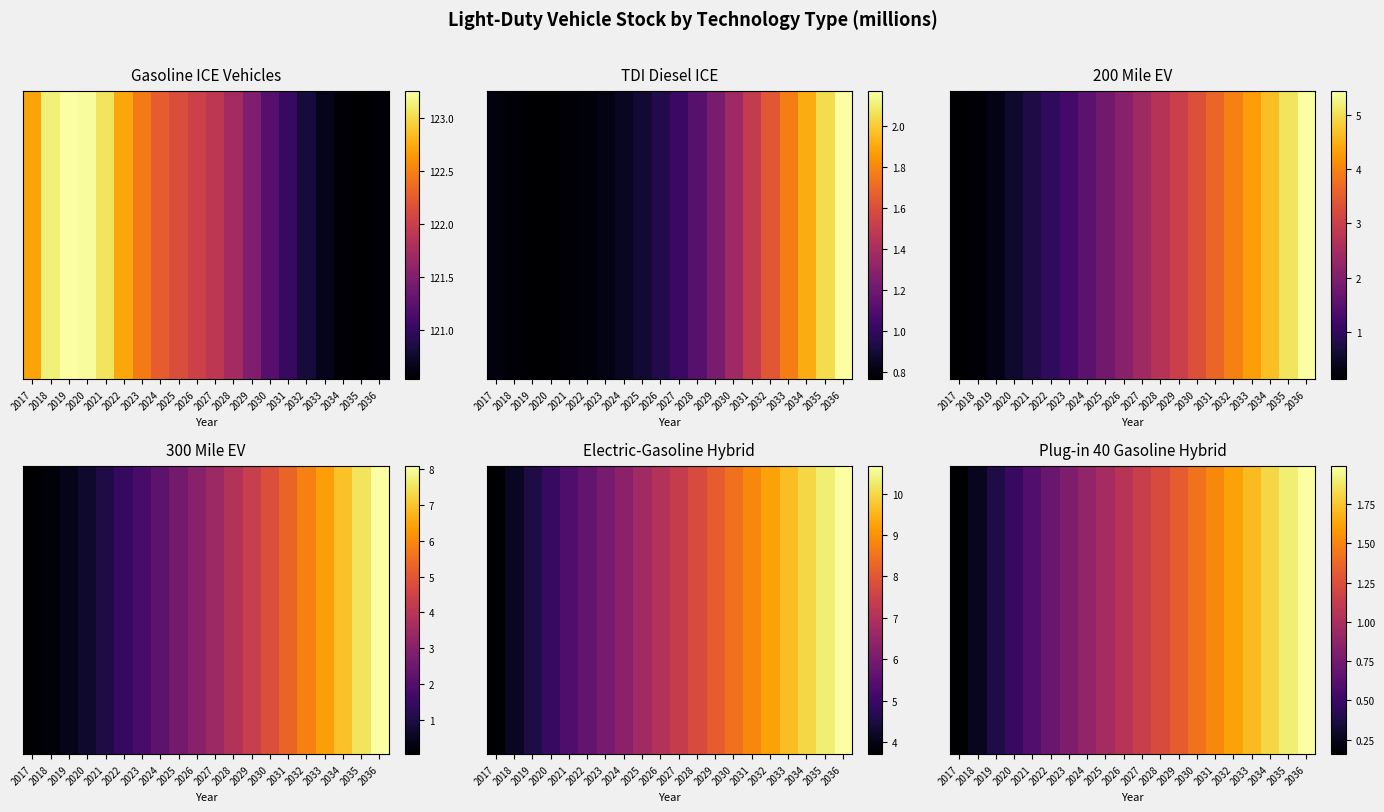

Rank the categories by value from highest to lowest.

2036, 2035, 2034, 2033, 2032, 2031, 2030, 2029, 2028, 2027, 2026, 2025, 2024, 2023, 2022, 2021, 2020, 2019, 2018, 2017